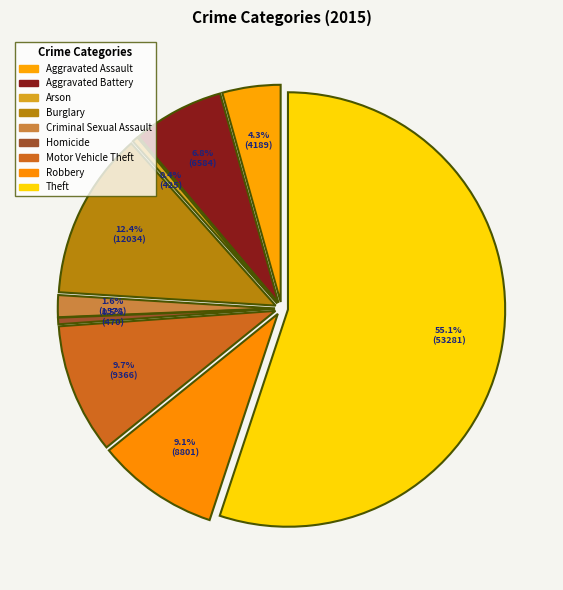

What is the change in value from Arson to Criminal Sexual Assault?

+1153